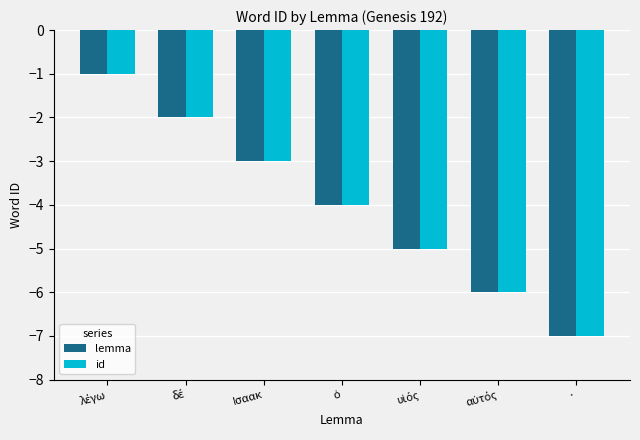

The lemma series shows -4 at ·. True or false?

False